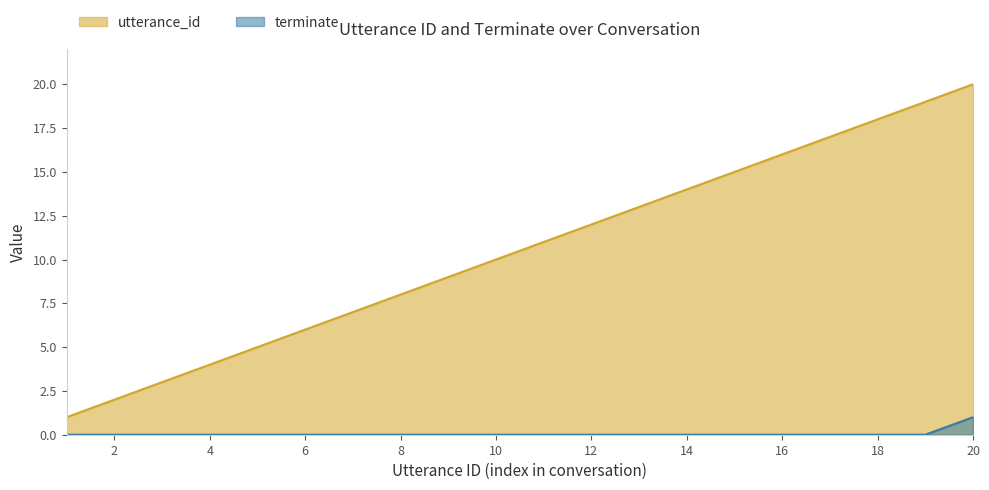

What is the greatest value displayed?

20